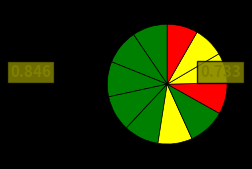

How many slices are in this pie chart?

11